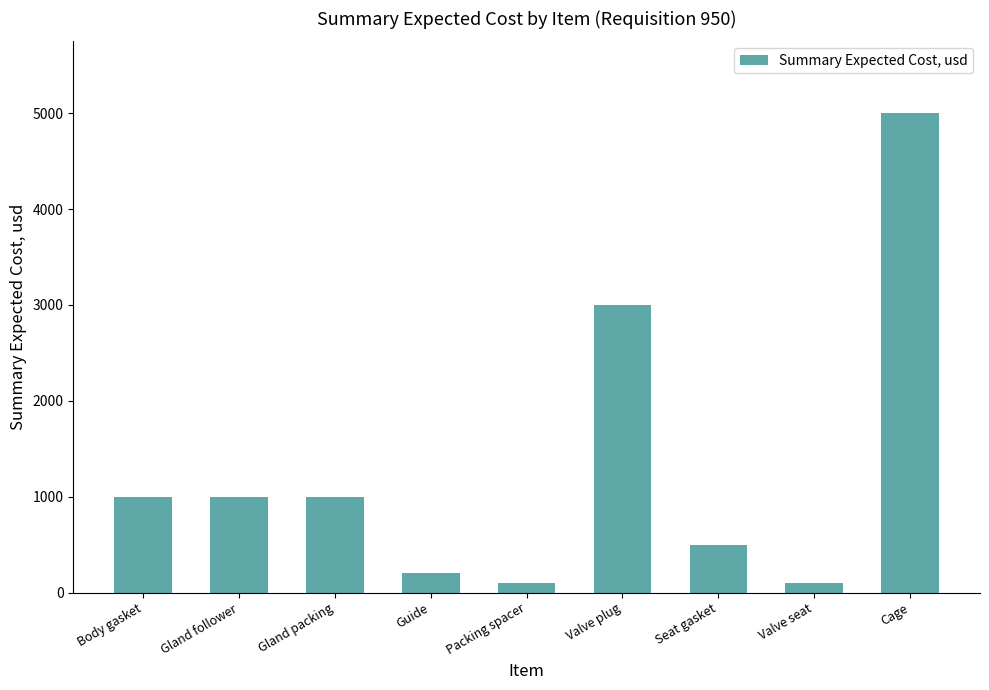

What is the maximum value shown in the chart?

5000